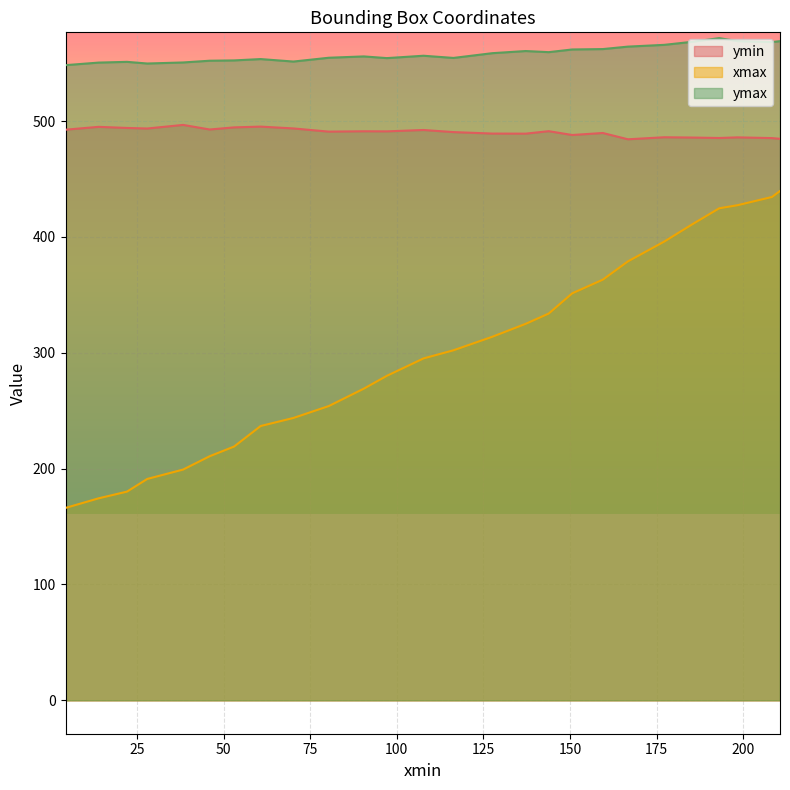

Which series has the largest total across all categories?

ymax